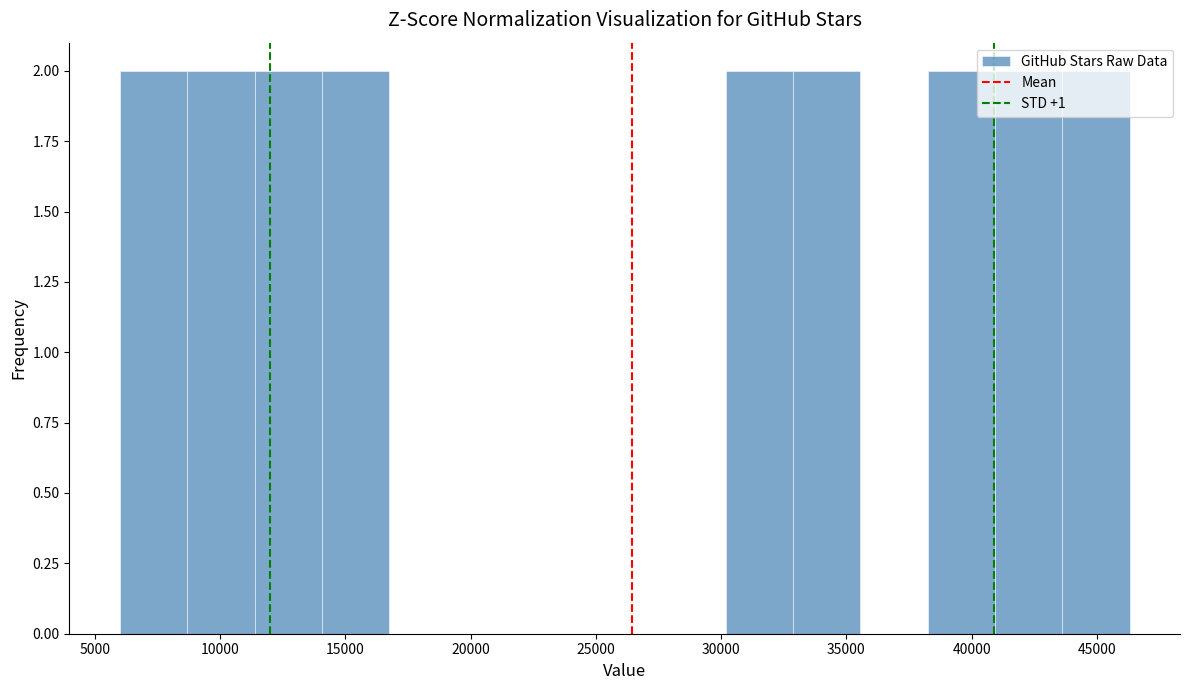

How tall is the bar that spans 14000 to 16500 on the x-axis? Neither the bar edges nor the heights are printed on the chart, so give them approximately, as read against the axes.

2